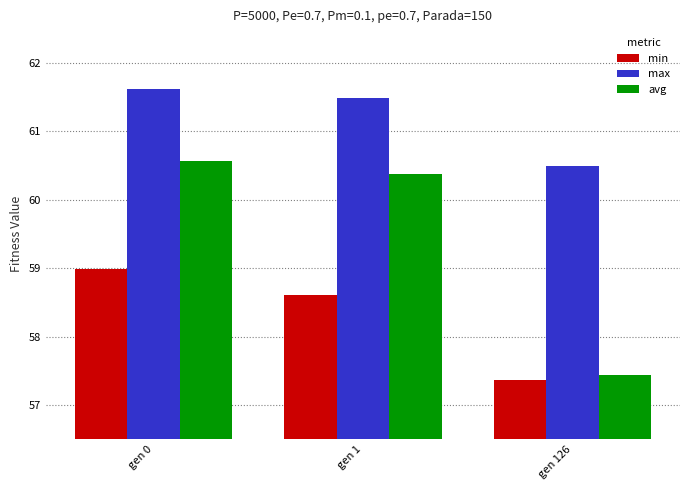

Which series changed the most between gen 0 and gen 1?

min